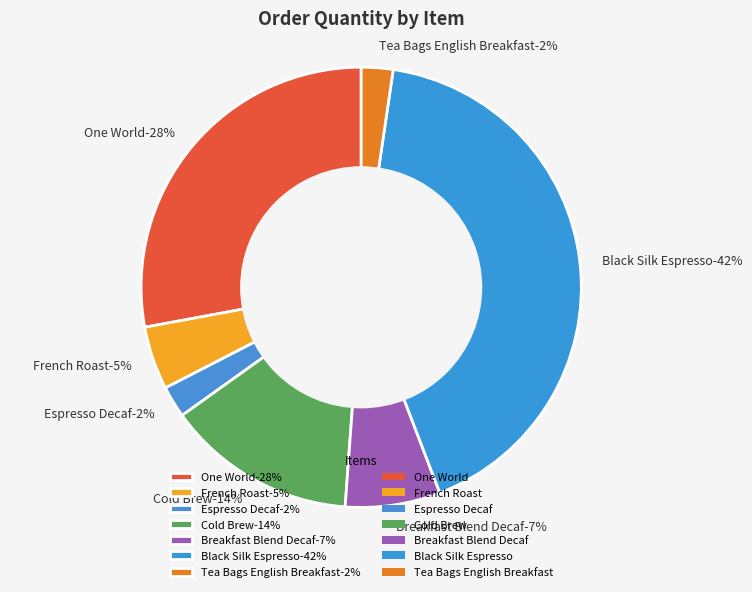

True or false: Espresso Decaf accounts for 1% of the total.

False